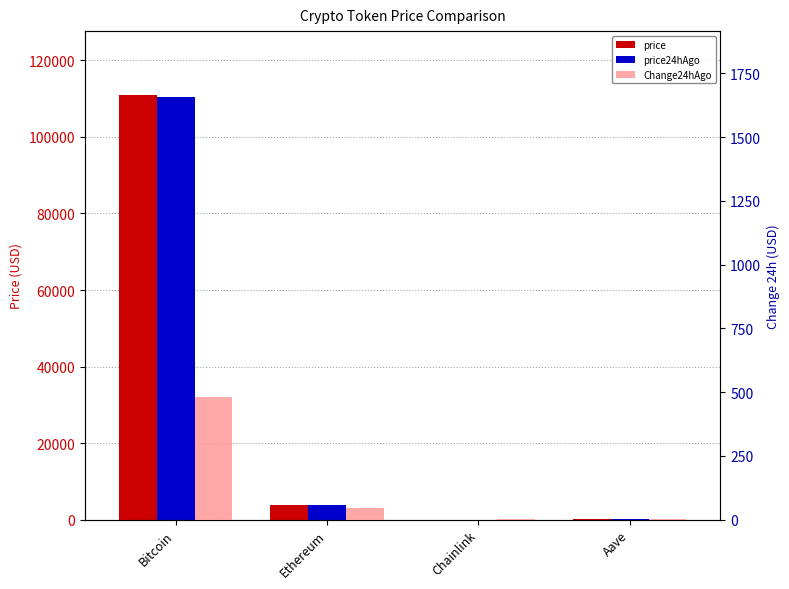

At which label is price24hAgo closest to 55275?

Ethereum